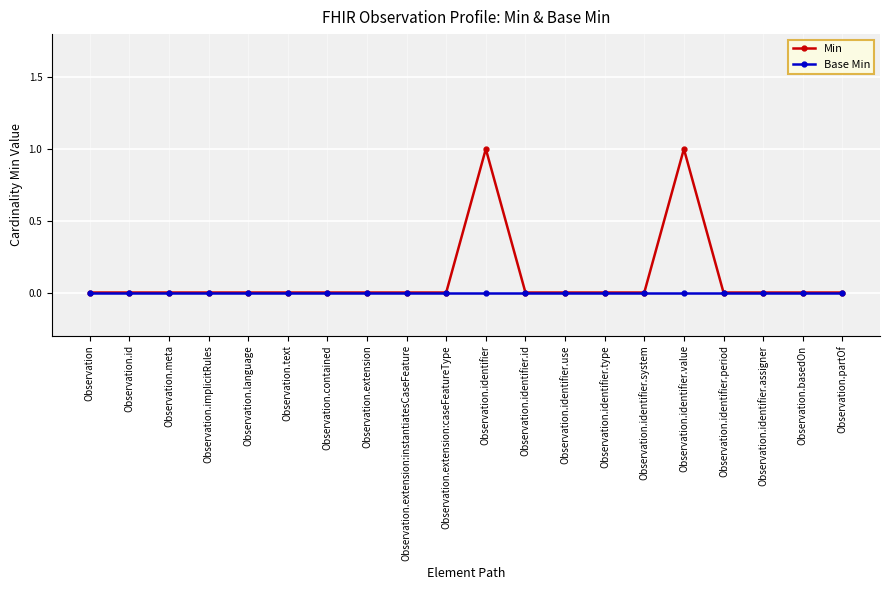

Which series has the largest range (max minus min)?

Min